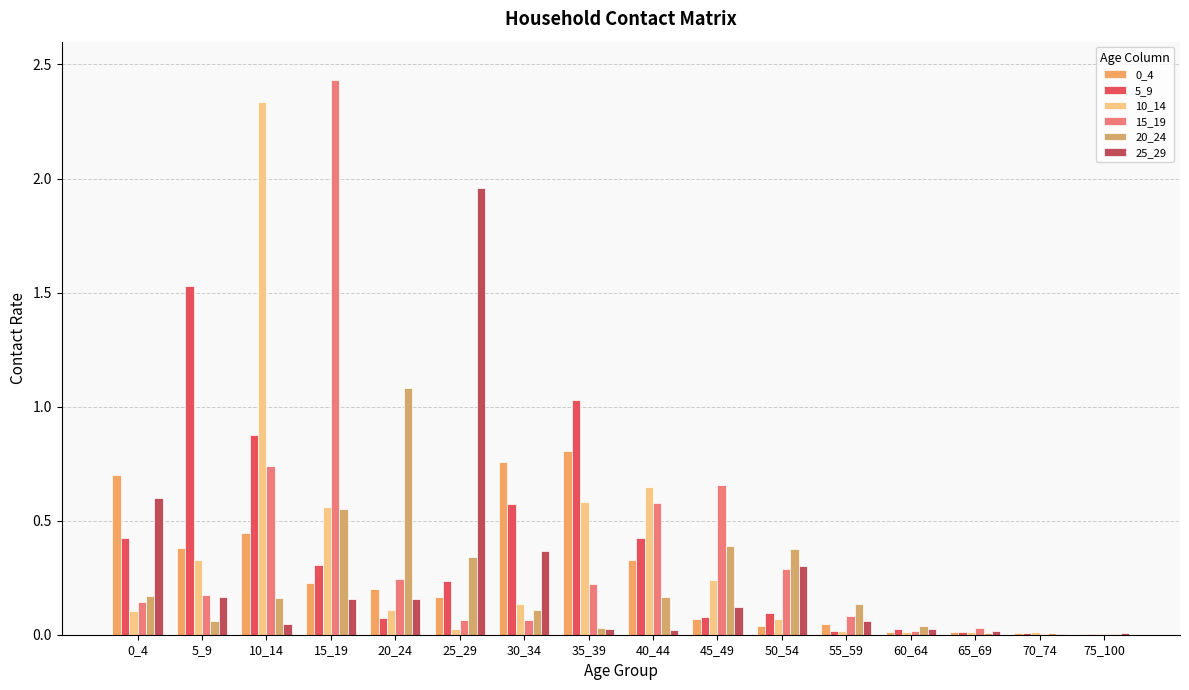

The 10_14 series shows 0.0 at 25_29. True or false?

False